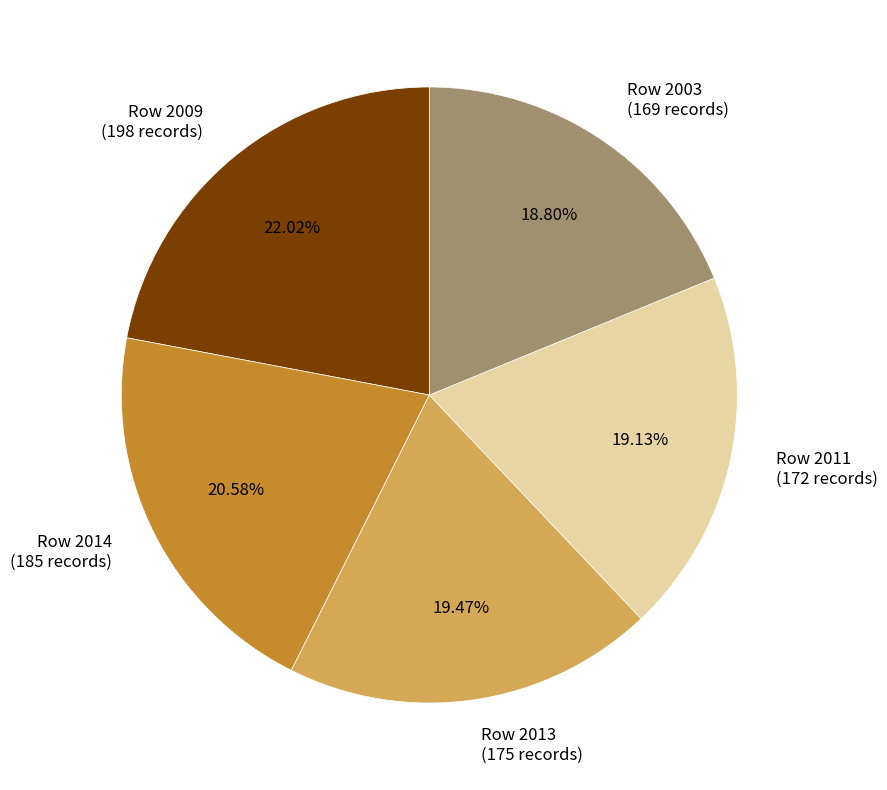

Is there a majority slice in this chart?

No